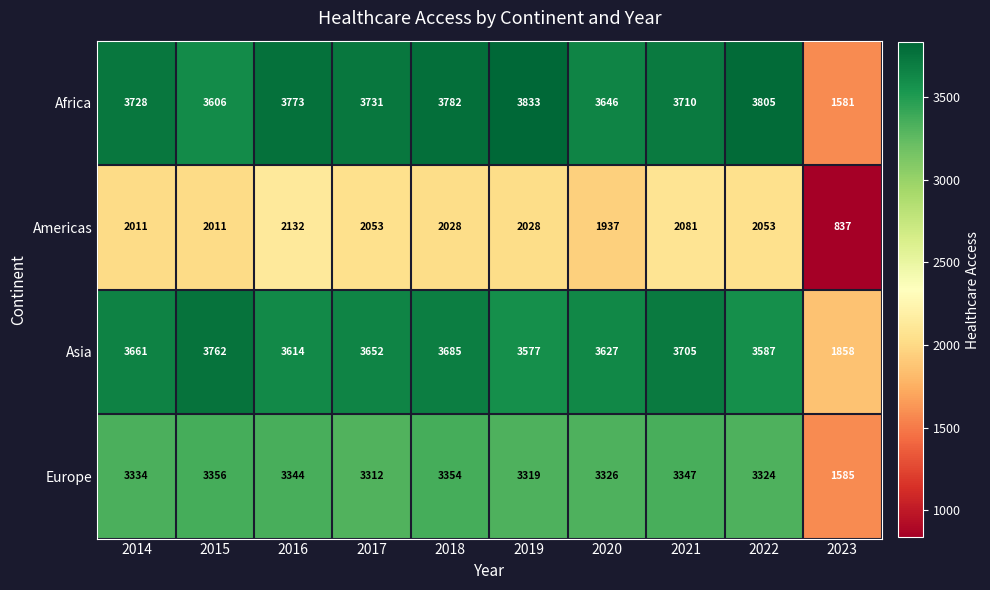

At 2017, list the series in order from smallest to largest.

Americas, Europe, Asia, Africa